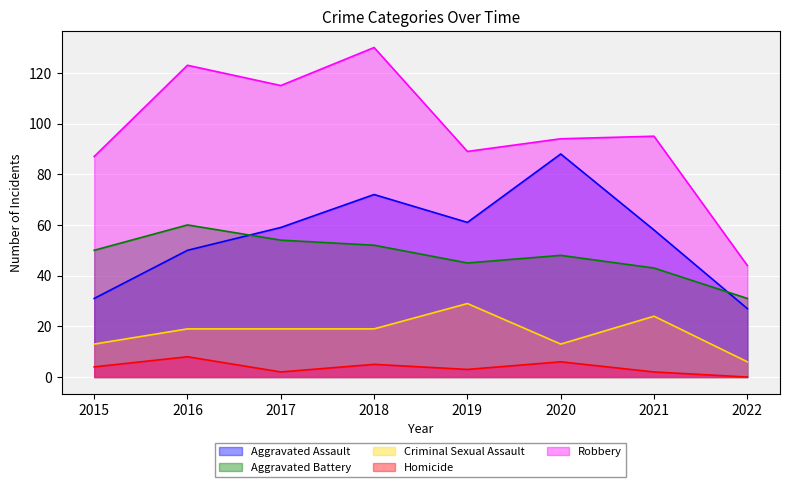

Reading left to right, extract all data points from this chart.

Aggravated Assault: 31	50	59	72	61	88	58	27
Aggravated Battery: 50	60	54	52	45	48	43	31
Criminal Sexual Assault: 13	19	19	19	29	13	24	6
Homicide: 4	8	2	5	3	6	2	0
Robbery: 87	123	115	130	89	94	95	44